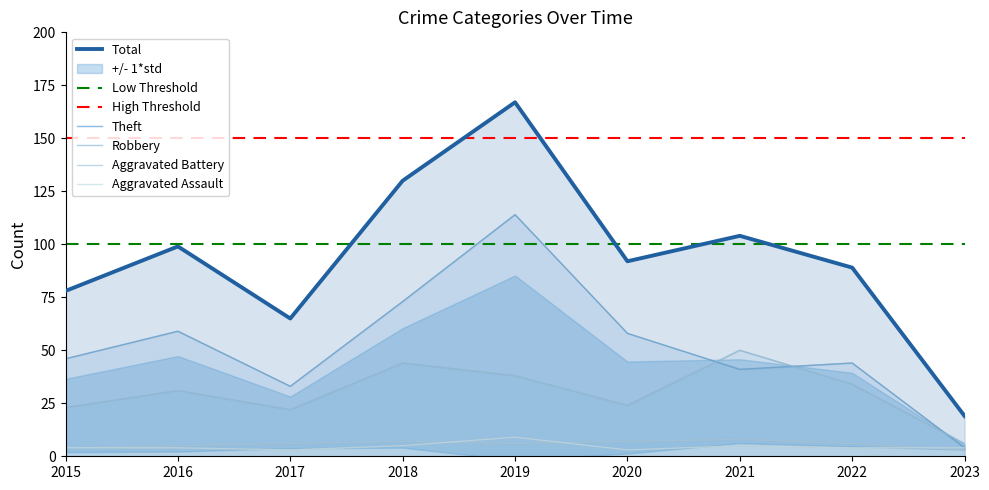

True or false: Aggravated Assault has a value of 5 at 2018.

True